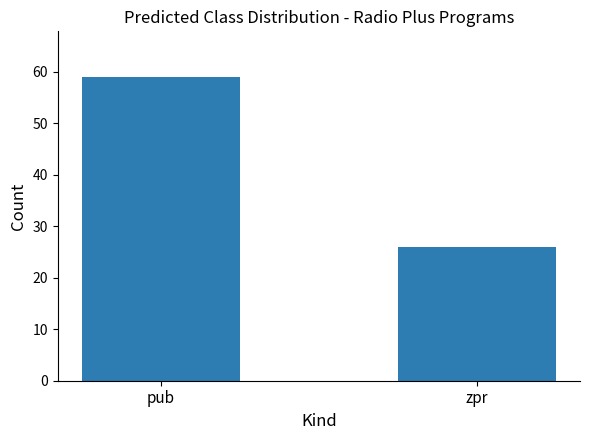

Where is the data nearest to the value 42?

zpr